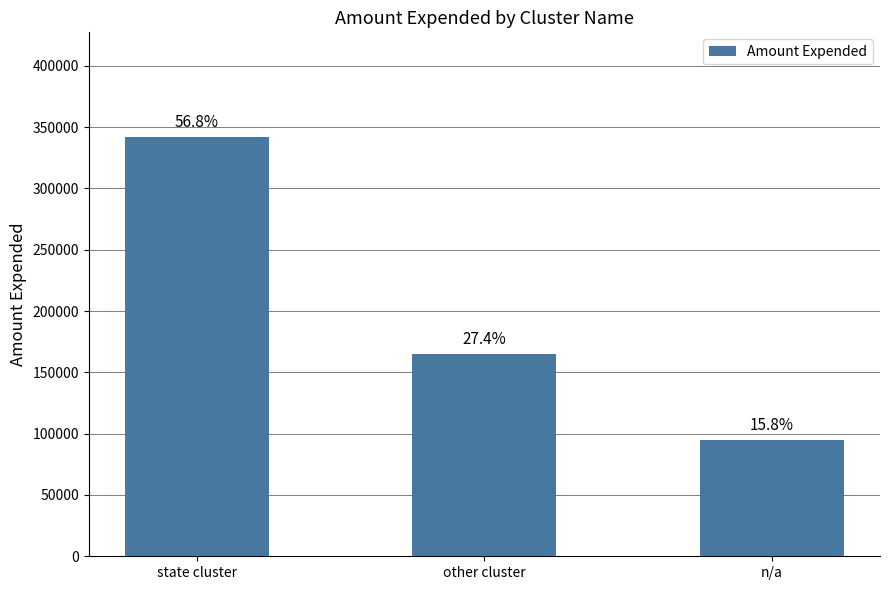

Which has a higher value, state cluster or other cluster?

state cluster